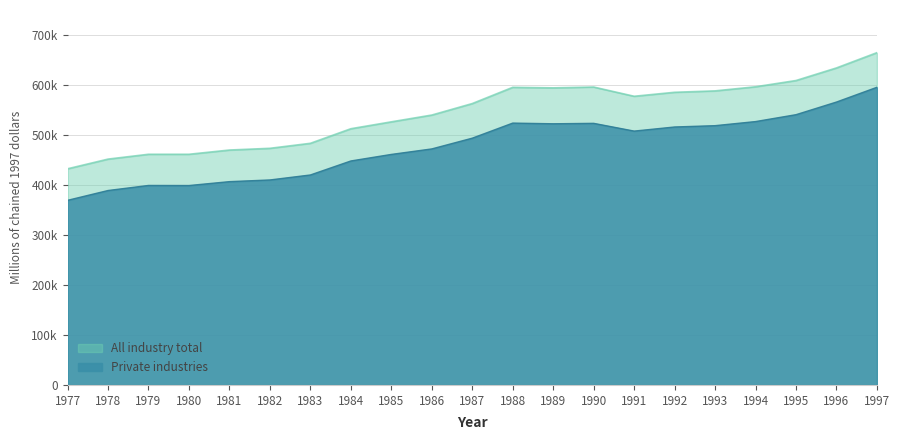

What are all the series names shown in the legend?

All industry total, Private industries